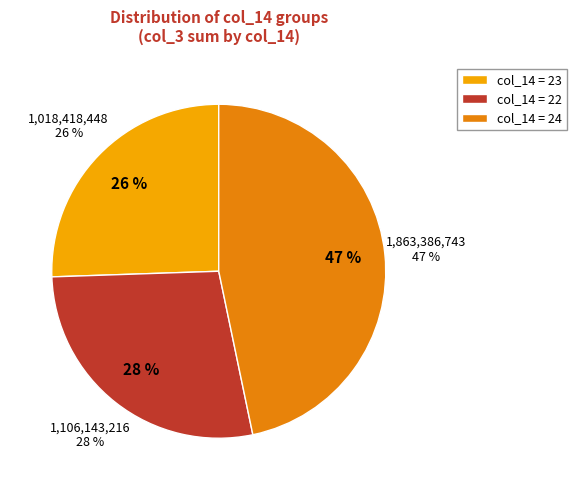

Is the sum of 4 and 26 greater than half?

No